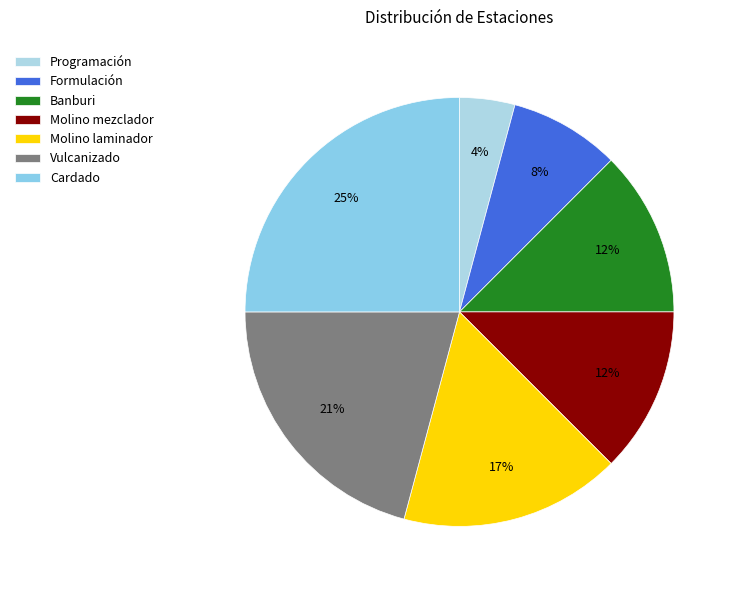

Rank the categories by value from lowest to highest.

Programación, Formulación, Banburi, Molino mezclador, Molino laminador, Vulcanizado, Cardado